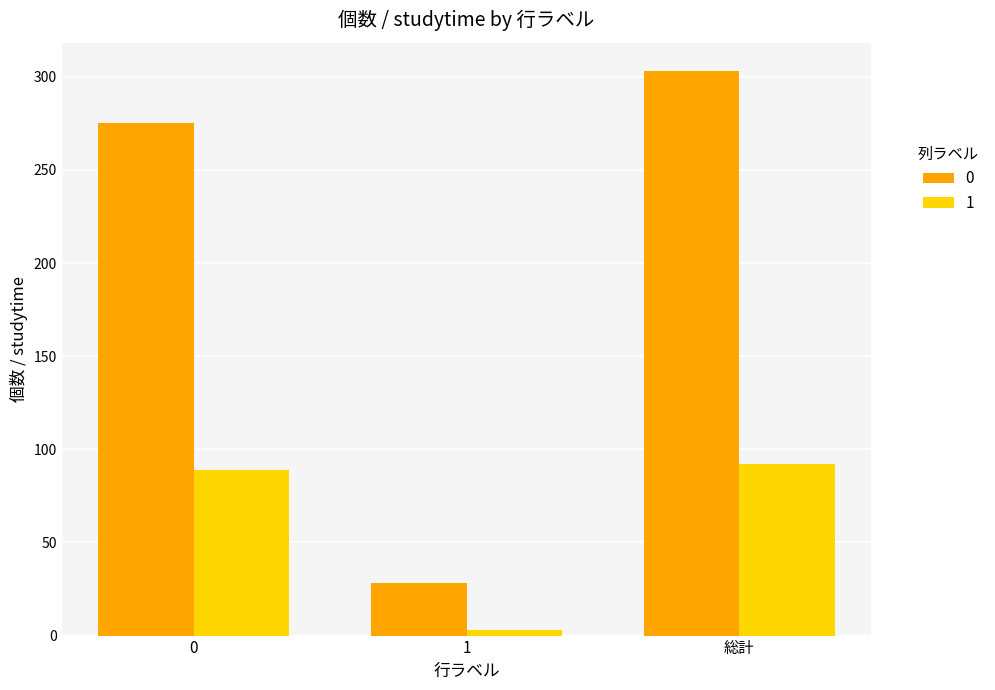

The value of 1 at 1 is 3. True or false?

True